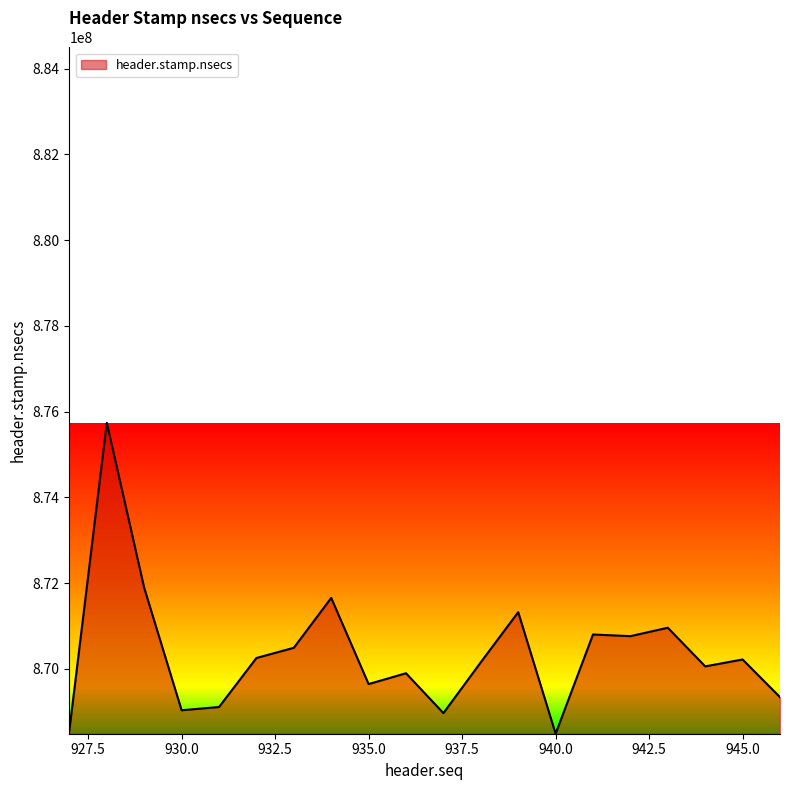

What is the greatest value displayed?

875736989